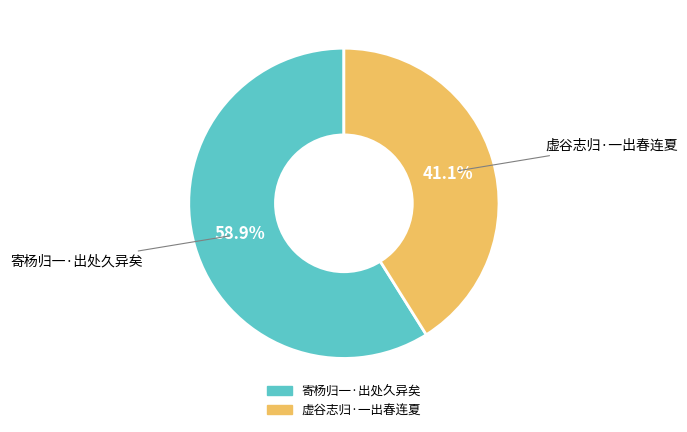

Count the number of slices in the pie.

2